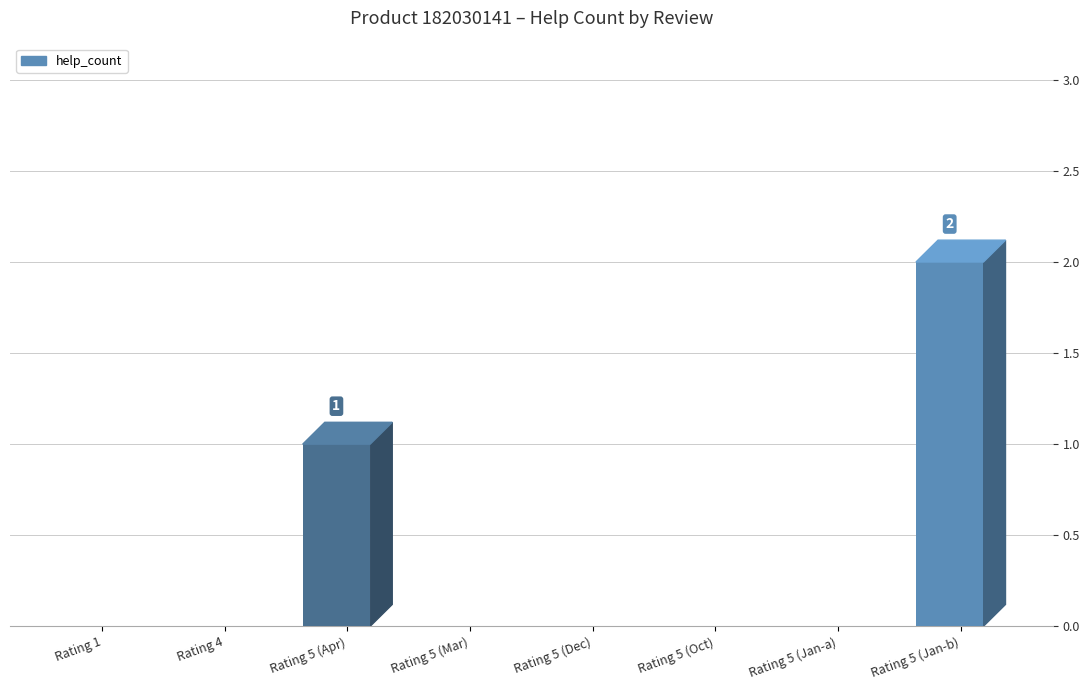

Which category has the highest value across all series?

Rating 5 (Jan-b)